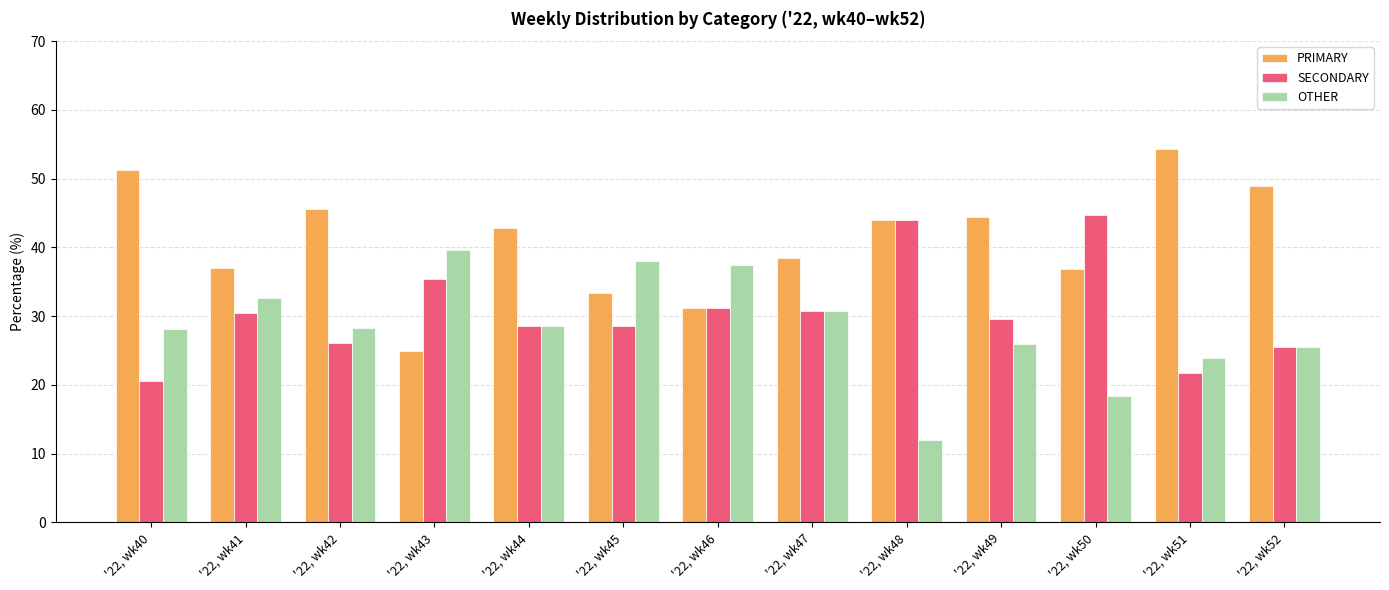

At which label does PRIMARY first exceed 42?

'22, wk40